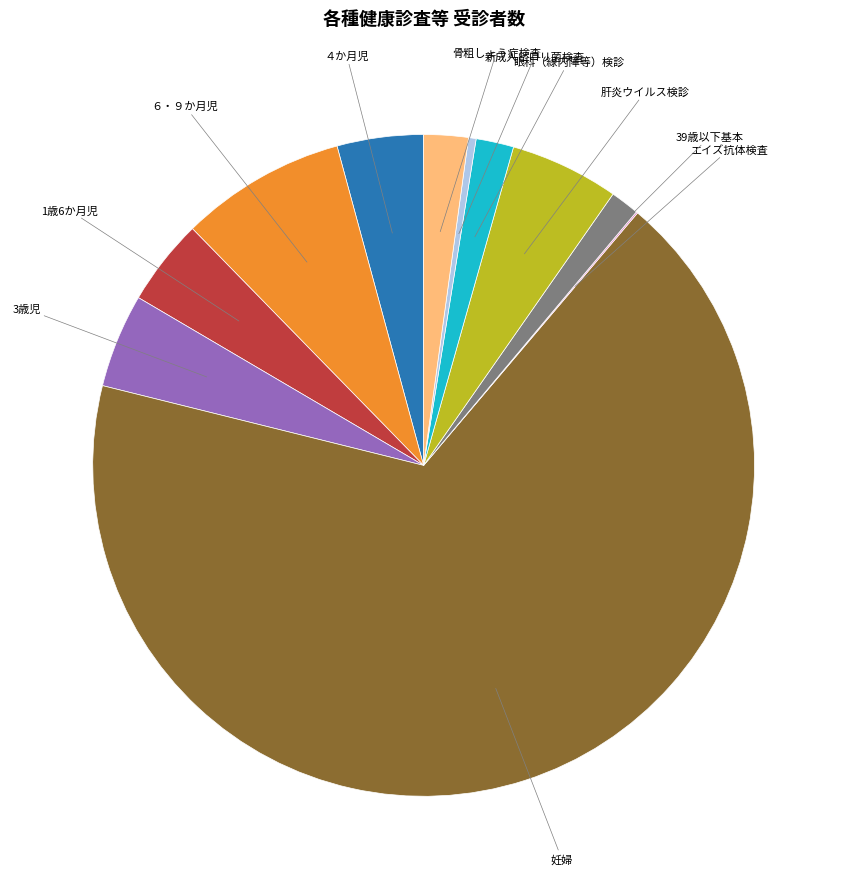

Is there any slice that represents more than half of the pie?

Yes